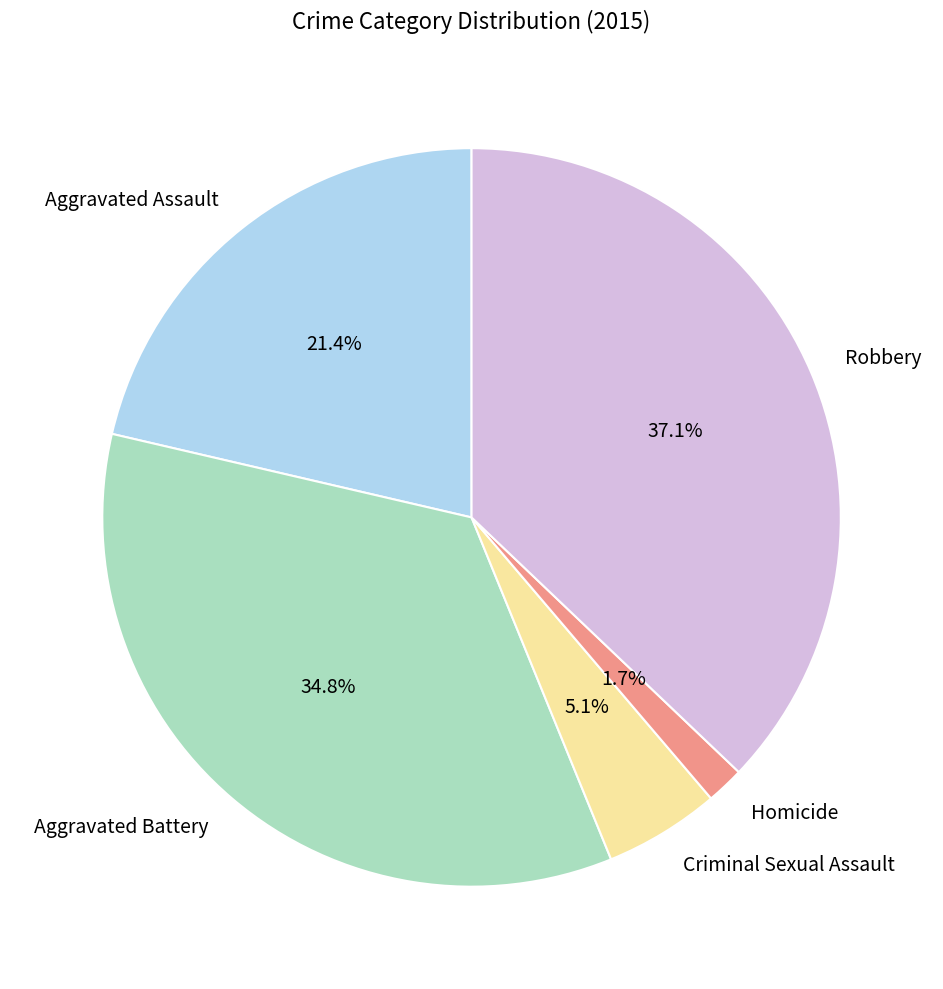

Which has a higher value, Criminal Sexual Assault or Homicide?

Criminal Sexual Assault